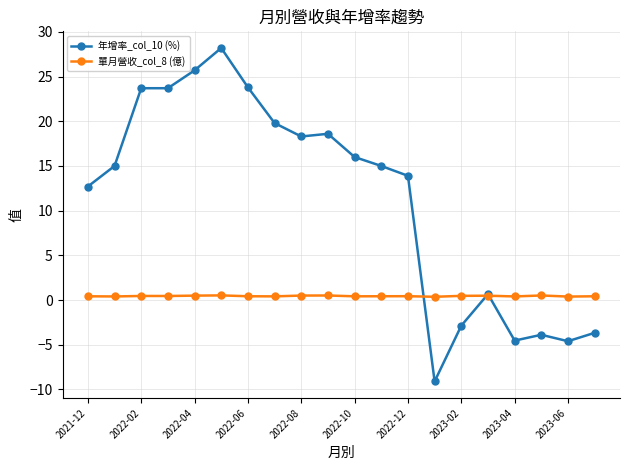

Which series has the largest total across all categories?

年增率_col_10 (%)